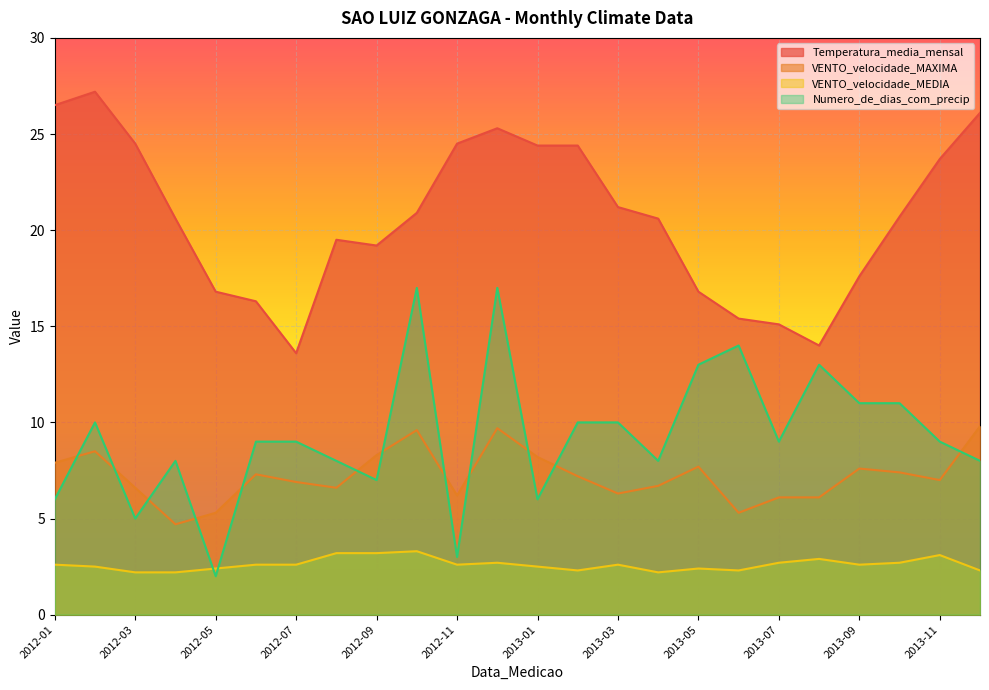

What is the maximum value shown in the chart?

27.2